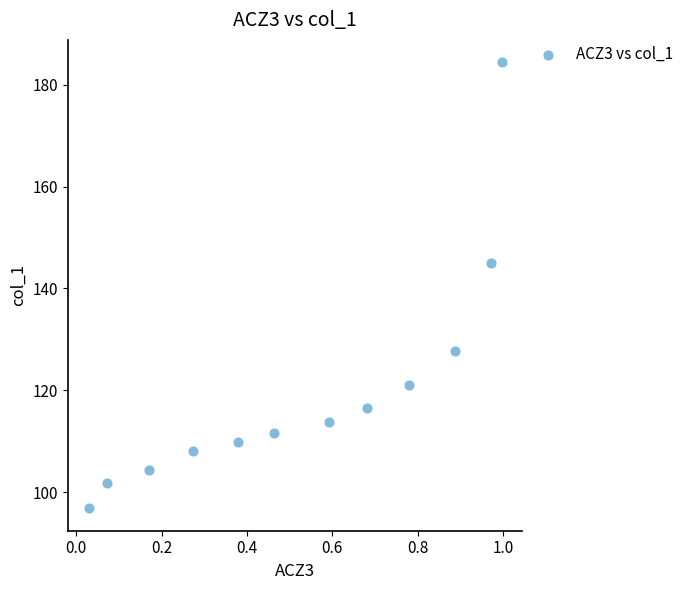

What Y value in the scatter plot is closest to 140?

145.1